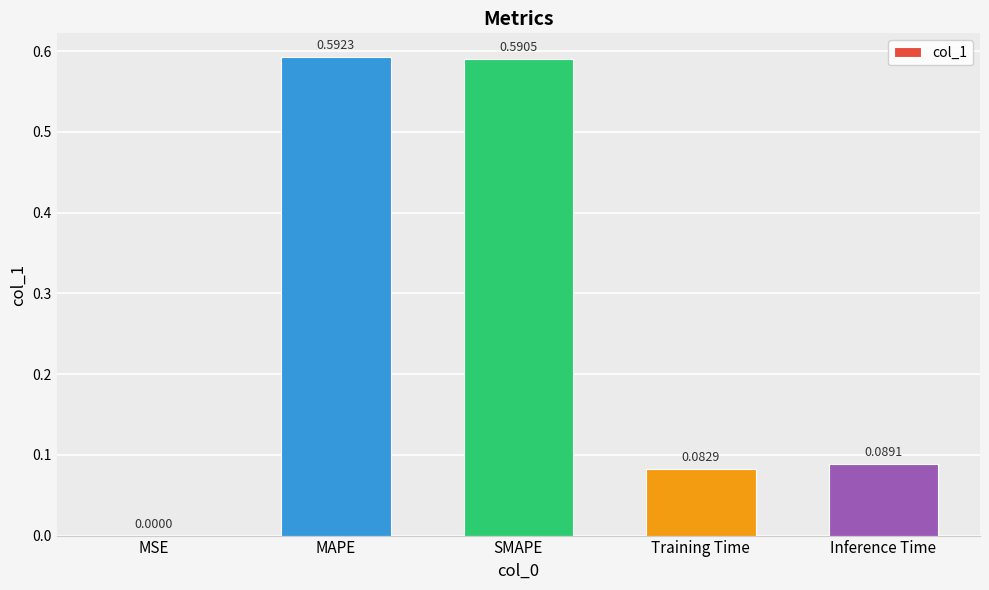

What is the sum of all values?

1.4